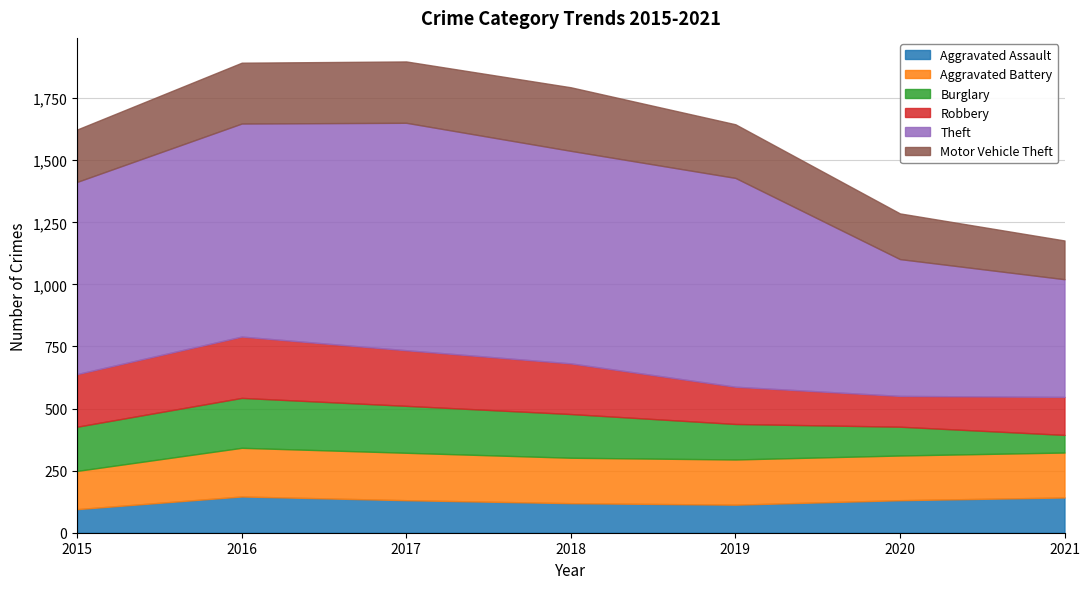

Reading left to right, transcribe all the data shown in this chart.

Aggravated Assault: 95	146	131	119	113	131	142
Aggravated Battery: 154	196	191	183	182	180	181
Burglary: 178	201	189	176	143	116	71
Robbery: 212	247	224	204	150	124	153
Theft: 774	858	916	856	841	551	474
Motor Vehicle Theft: 211	245	247	256	216	184	156